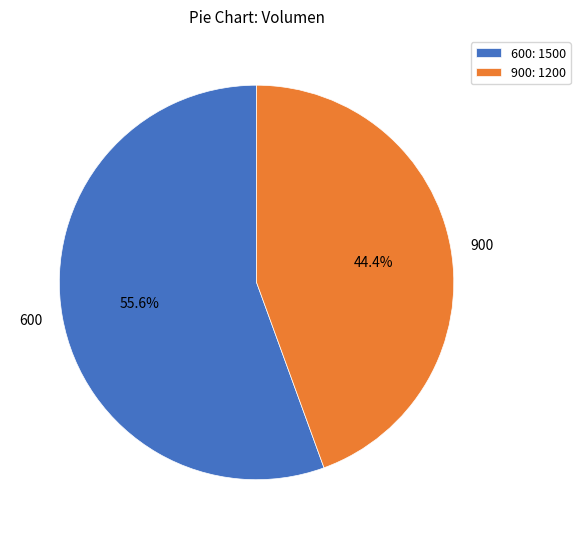

How many slices are in this pie chart?

2